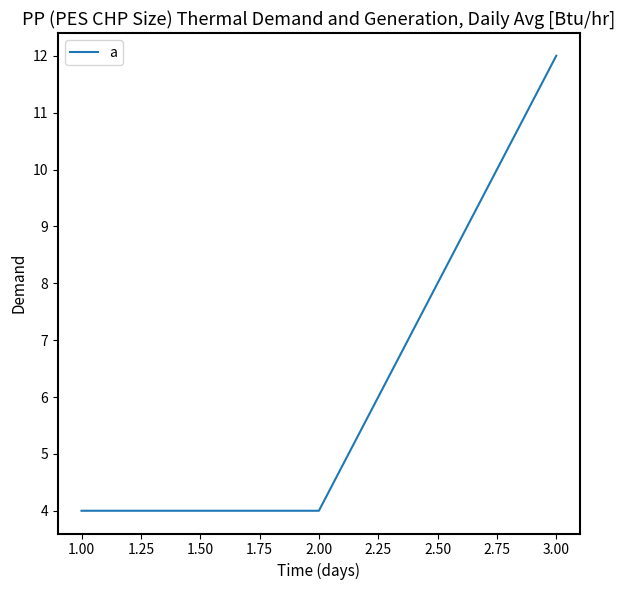

Count the values in the range 4 to 12.

3